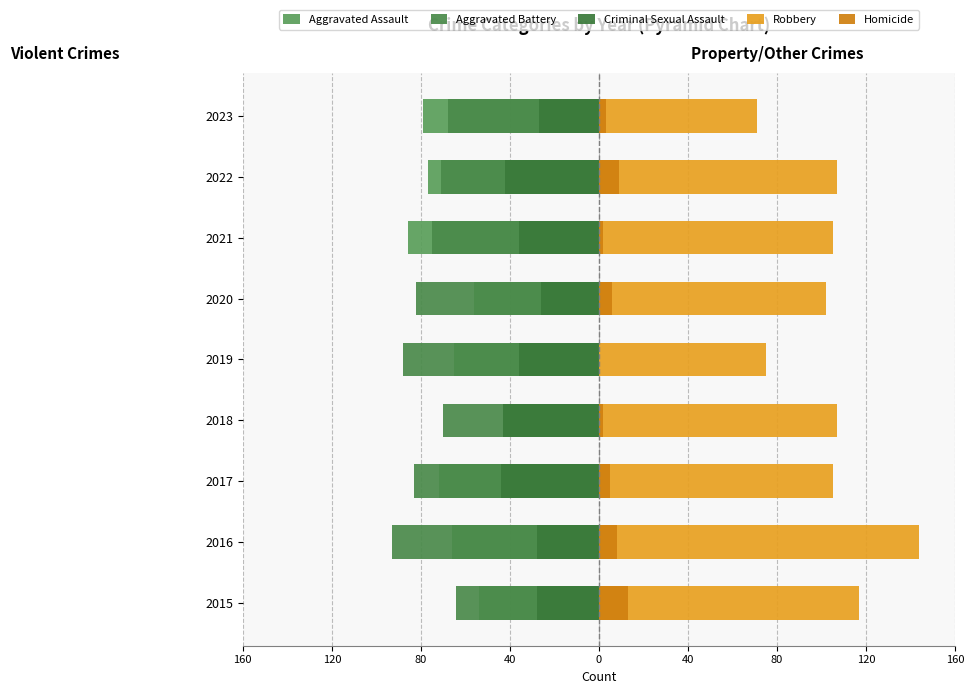

Between 2019 and 2015, which is larger?

2015